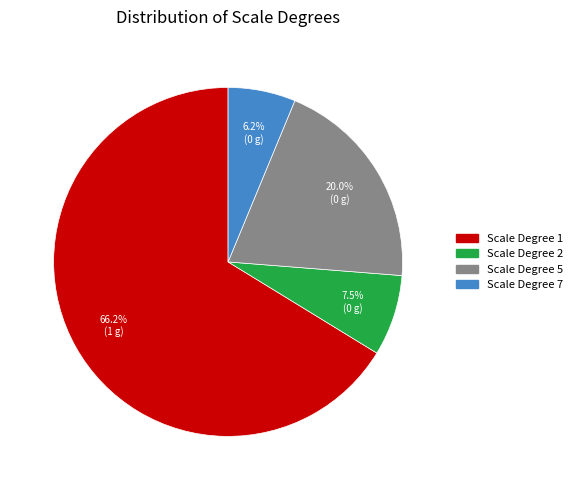

Does any single category account for the majority?

Yes